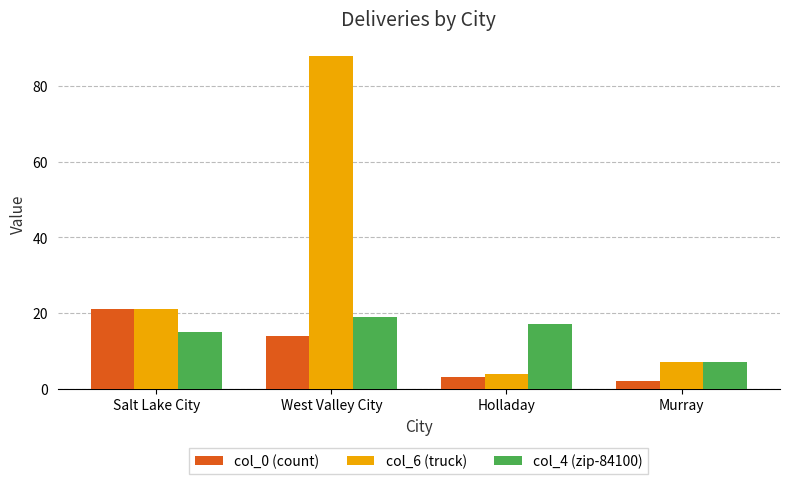

What is the sum of all col_6 (truck) values?

120